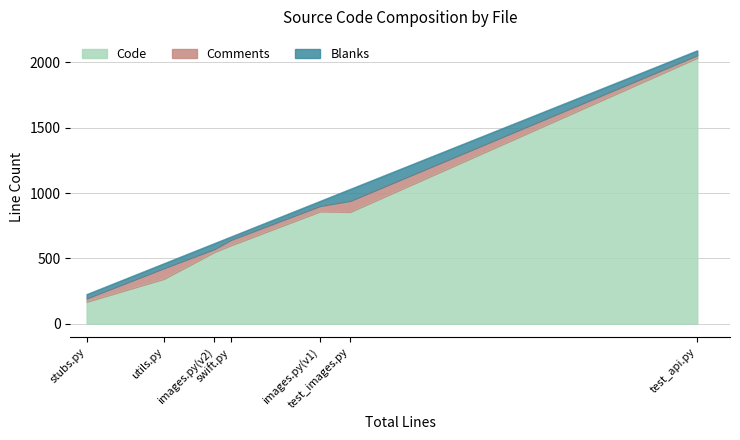

True or false: Blanks has more than 1 points higher than both neighbors.

True